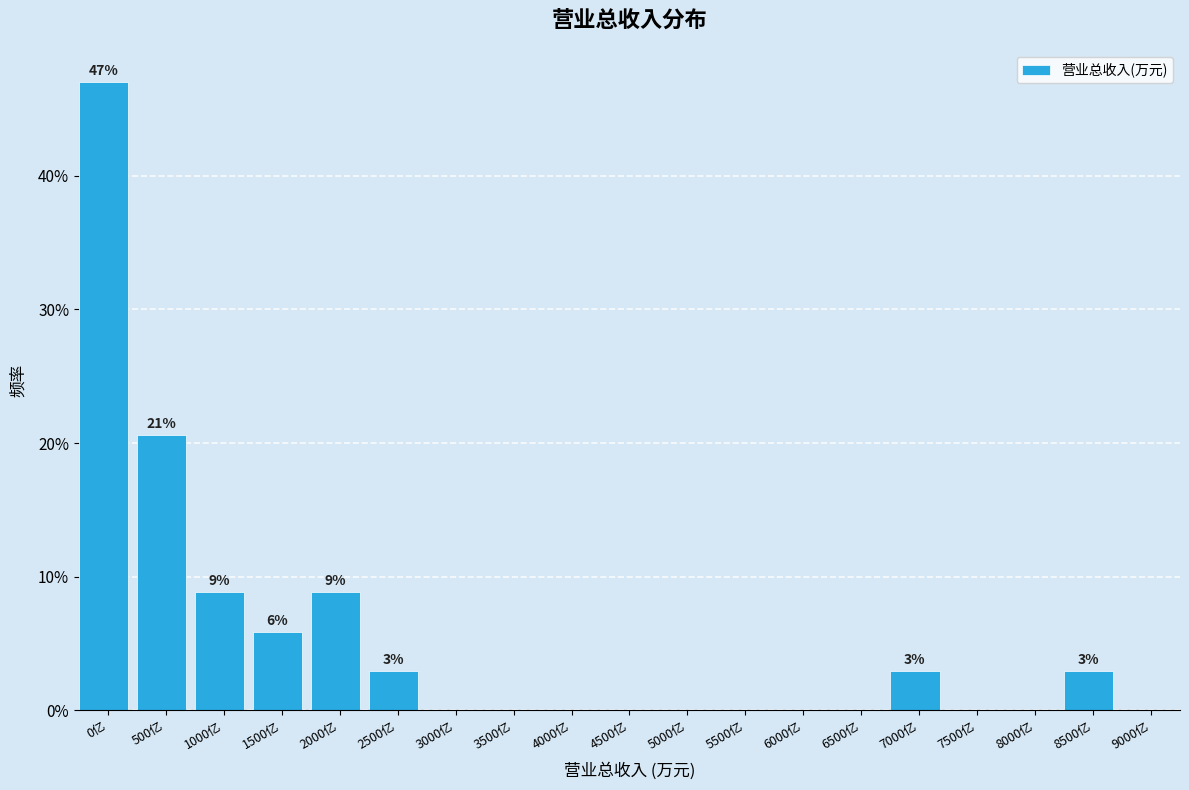

Reading left to right, list all the values displayed in this chart.

0亿=47.1	500亿=20.6	1000亿=8.8	1500亿=5.9	2000亿=8.8	2500亿=2.9	3000亿=0.0	3500亿=0.0	4000亿=0.0	4500亿=0.0	5000亿=0.0	5500亿=0.0	6000亿=0.0	6500亿=0.0	7000亿=2.9	7500亿=0.0	8000亿=0.0	8500亿=2.9	9000亿=0.0